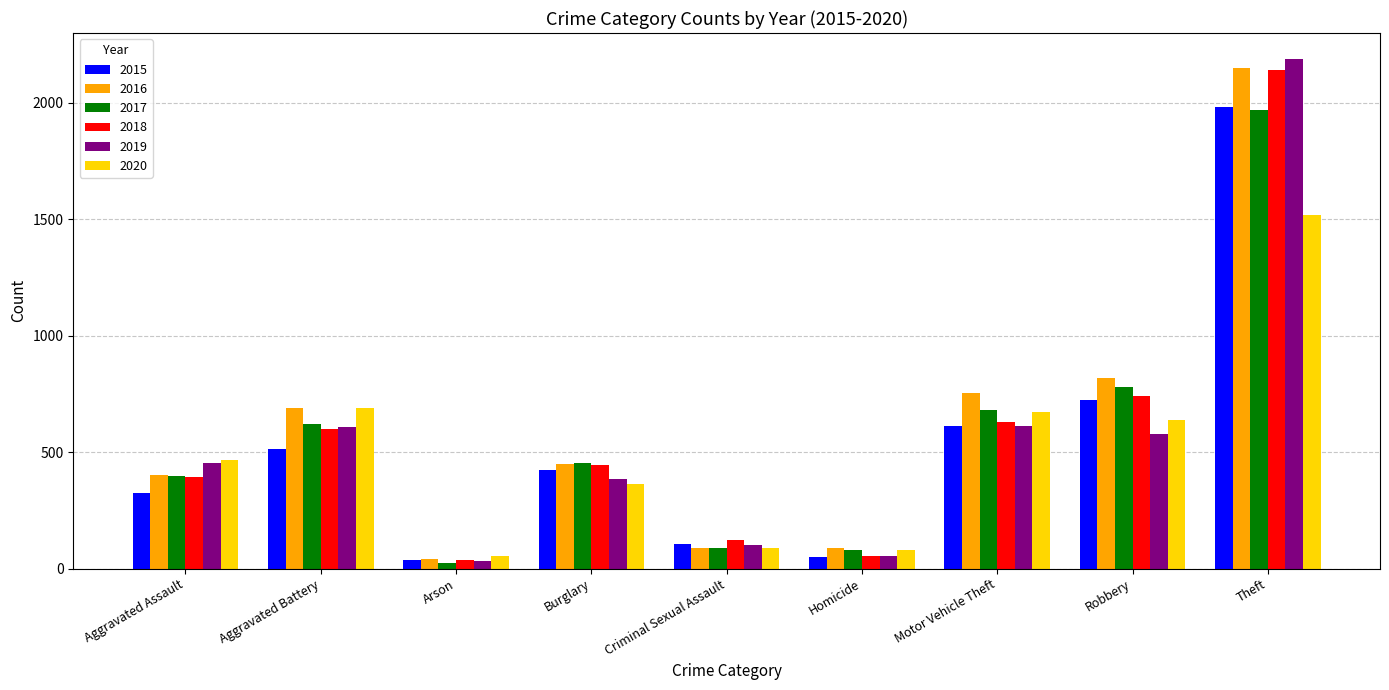

At which label is 2018 closest to 1088?

Robbery